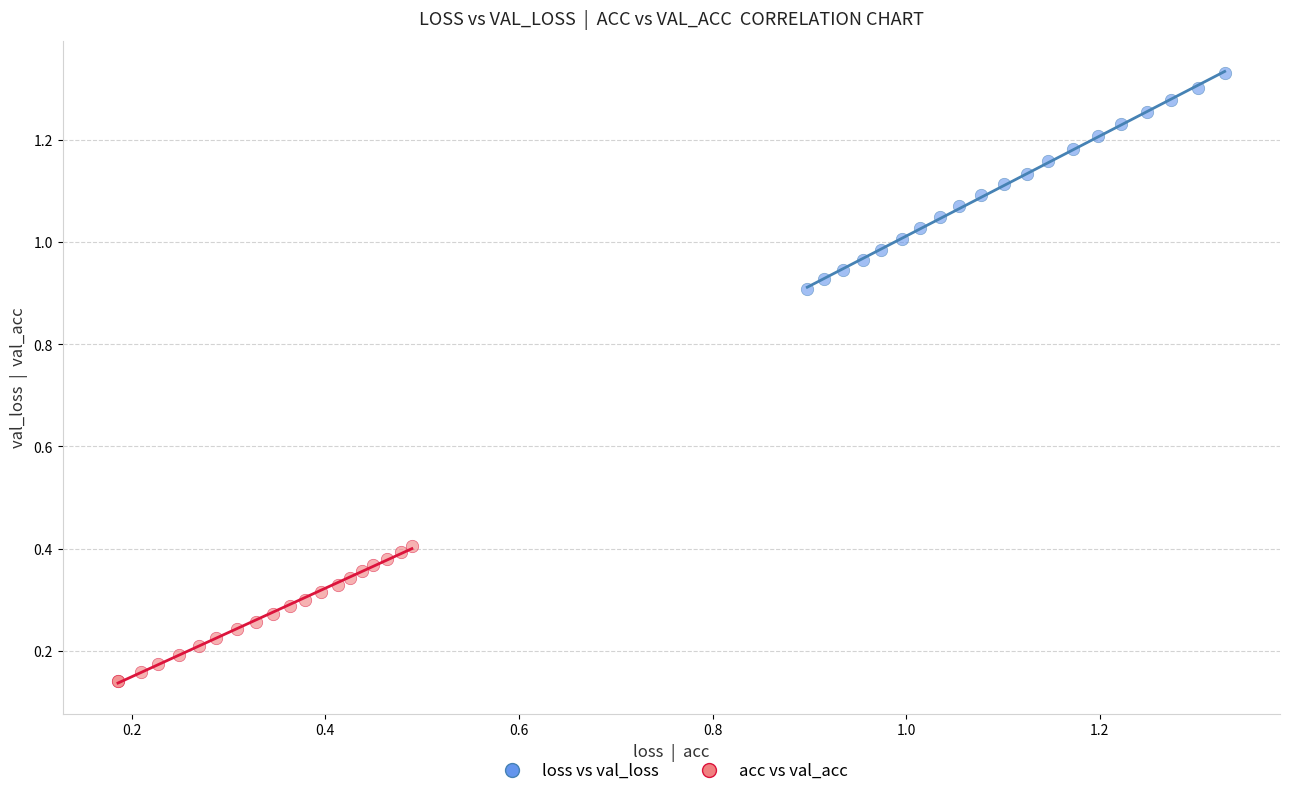

Which series has the largest Y range (max minus min)?

loss vs val_loss